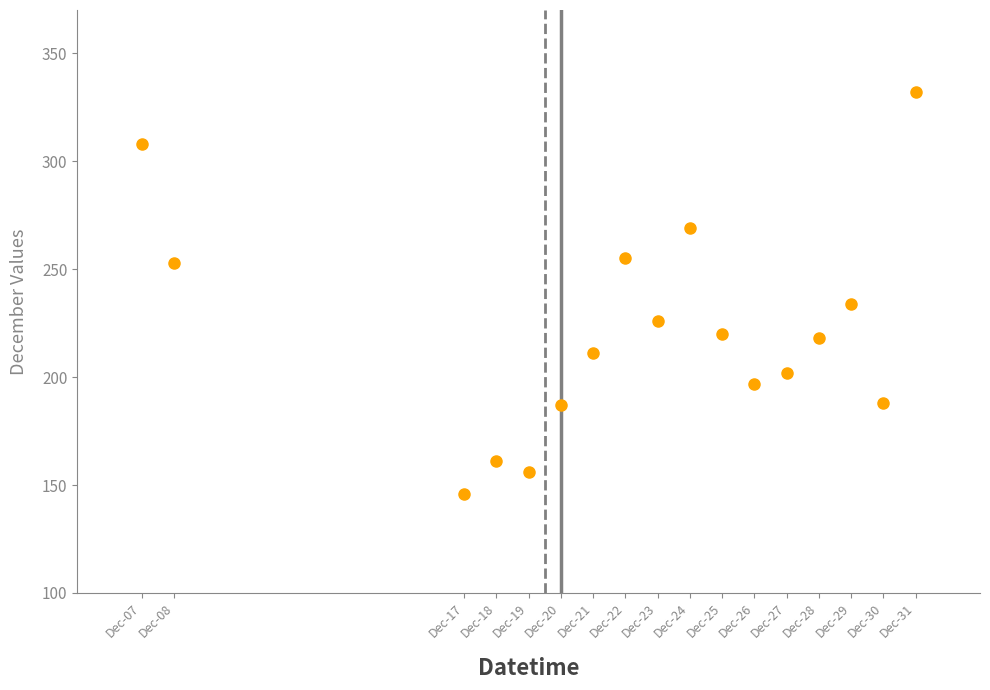

What is the range of Y values (max minus min)?

186